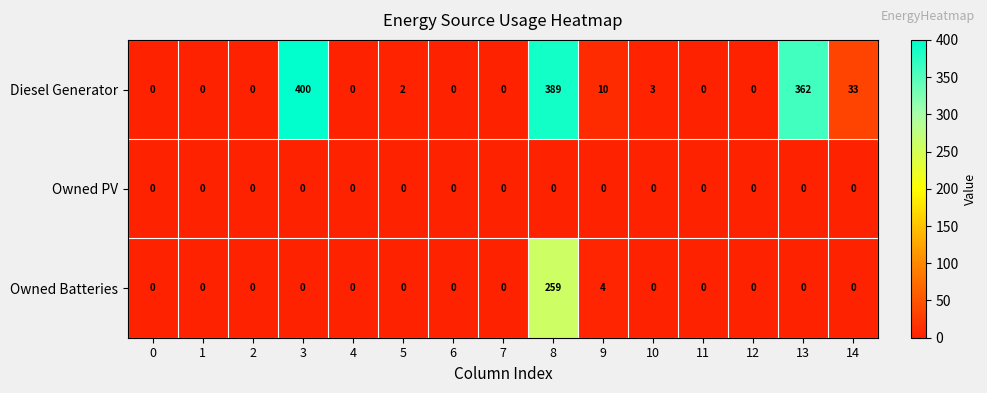

The value of Diesel Generator at 14 is 33. True or false?

True